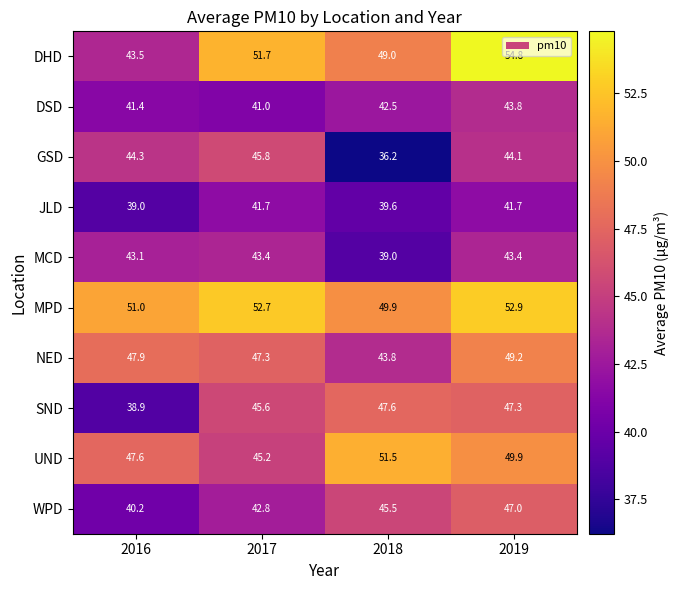

Which series has the widest spread of values?

DHD